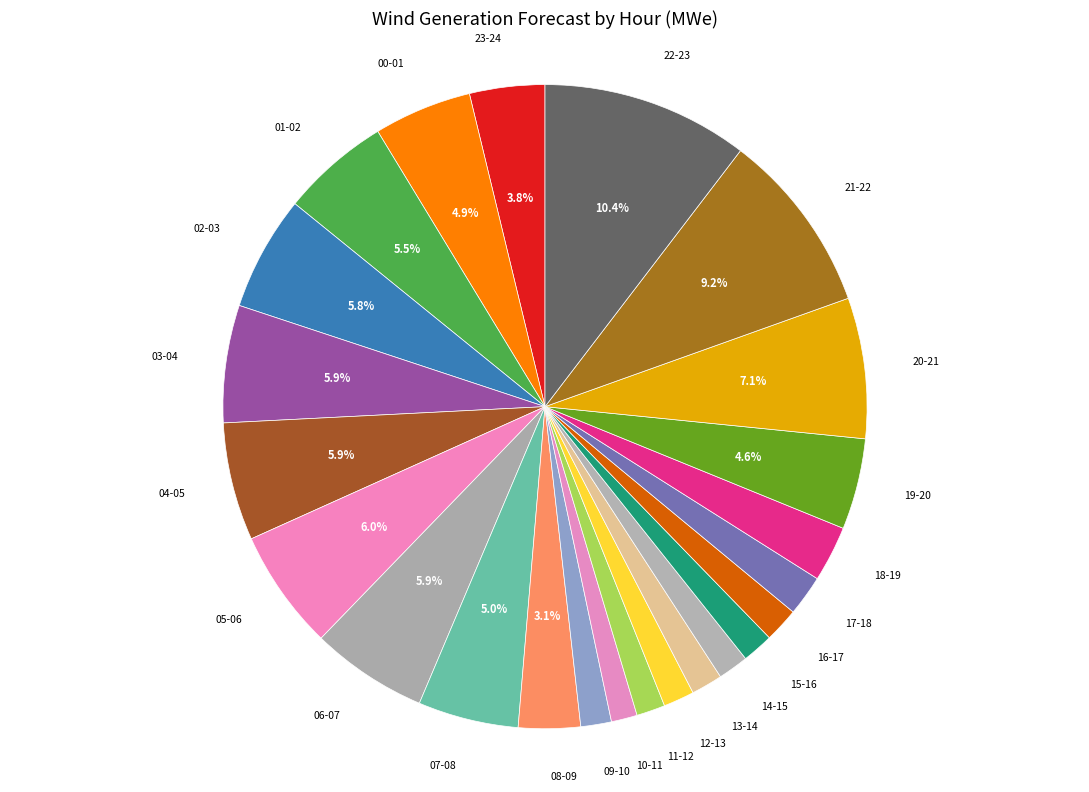

Count the number of slices in the pie.

24